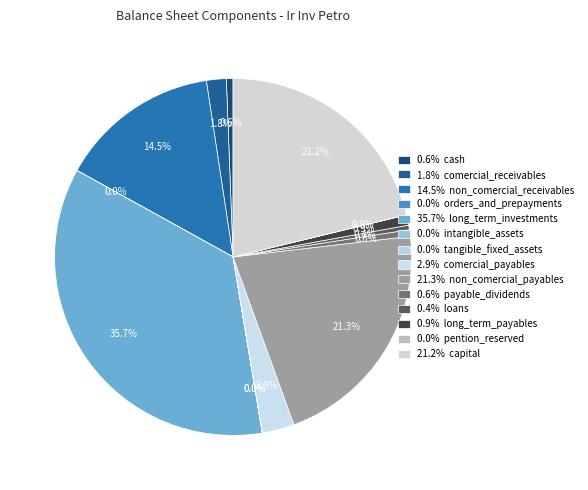

To the nearest percent, what is the difference between the largest and smallest slice percentages?

36%